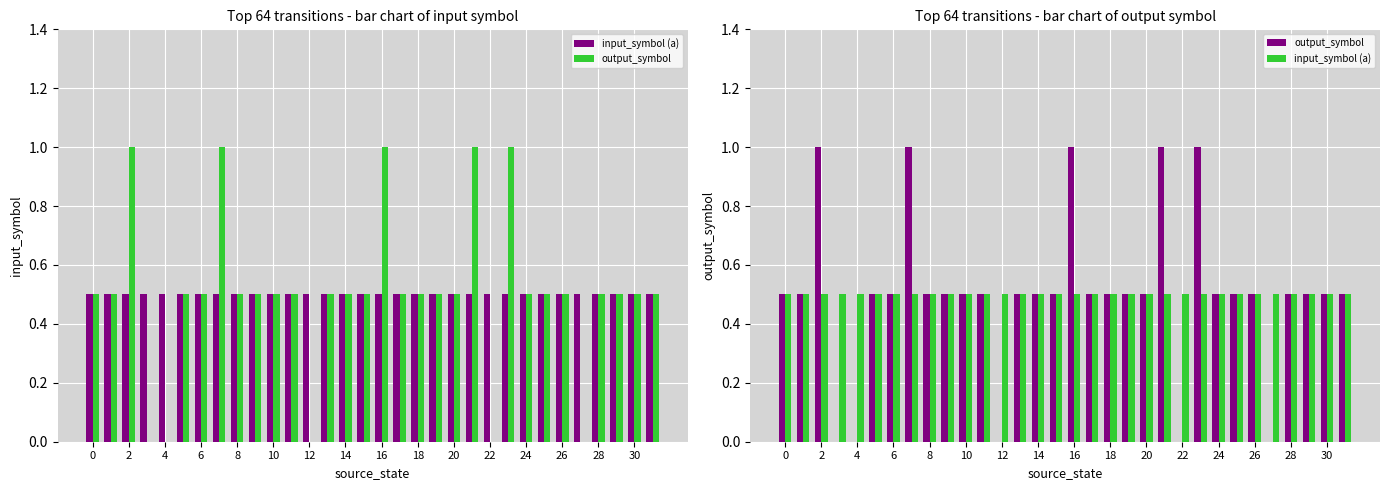

Which series changed the most between 0 and 6?

output_symbol